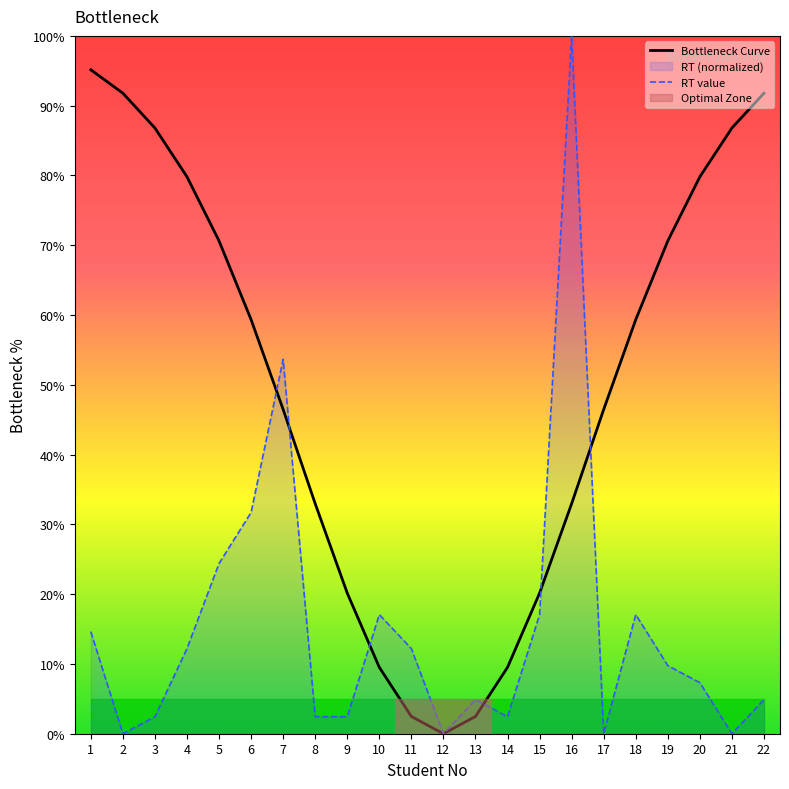

Which series has the largest range (max minus min)?

RT value